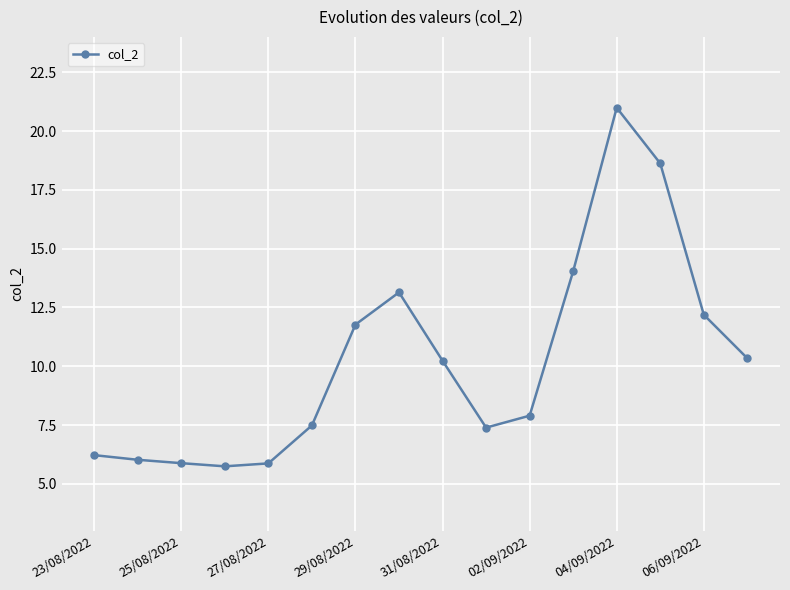

True or false: there are more than 1 points higher than both neighbors.

True